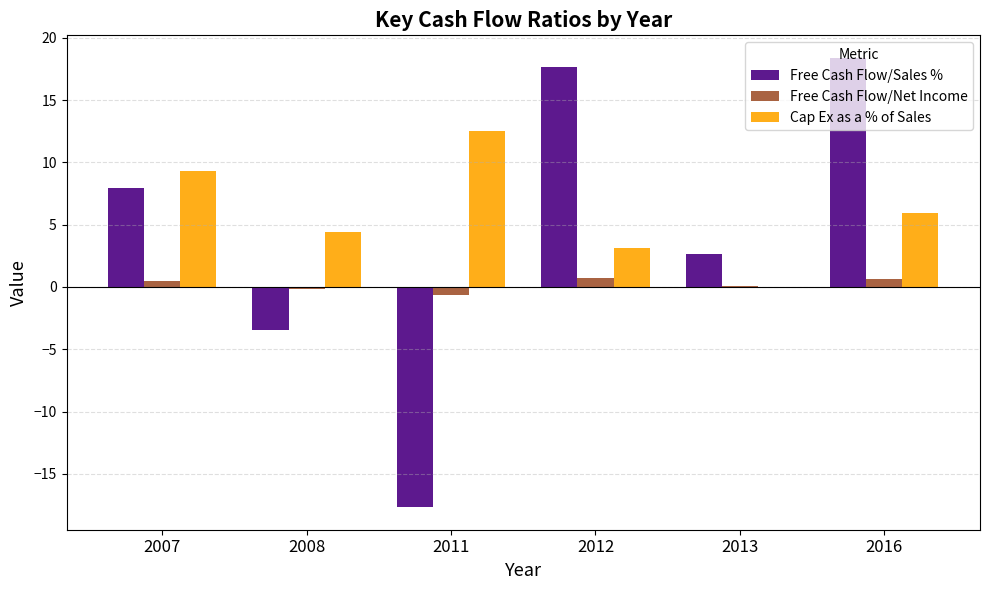

How many values in Free Cash Flow/Sales % are above zero?

4